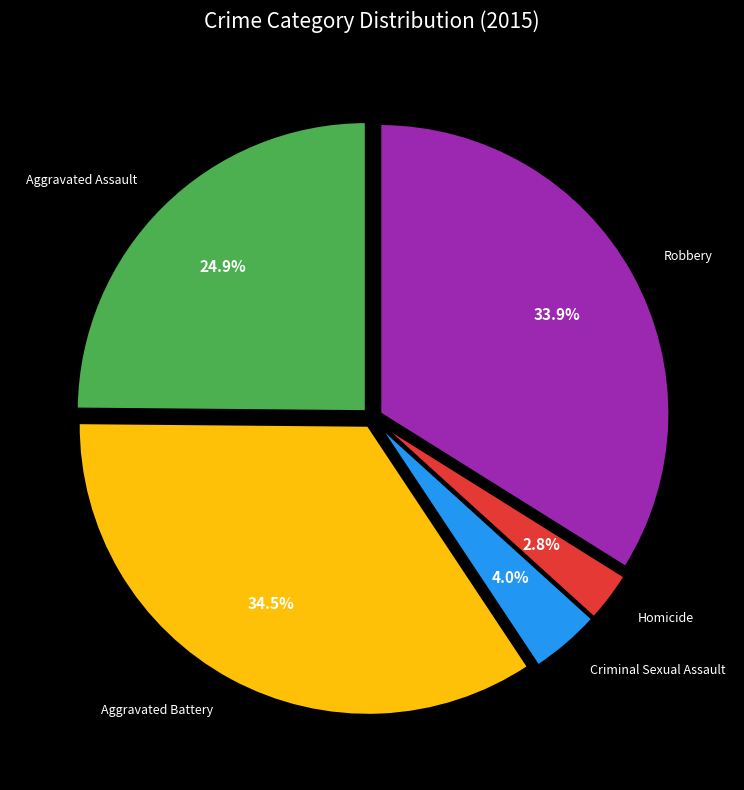

Is Aggravated Battery the majority of the pie?

No